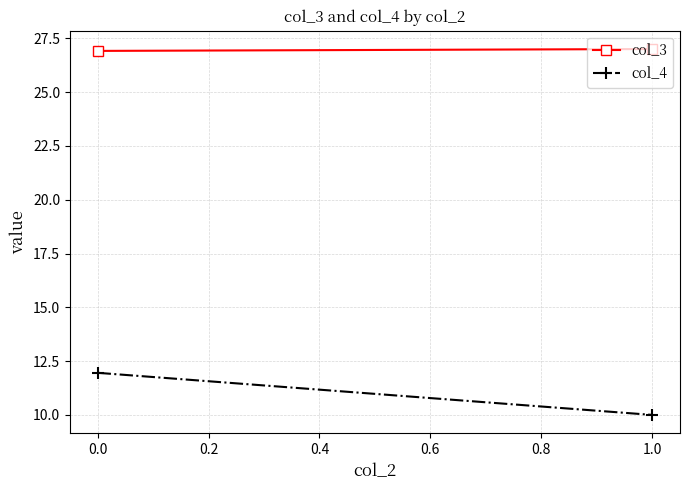

What is the minimum value for col_4?

10.0